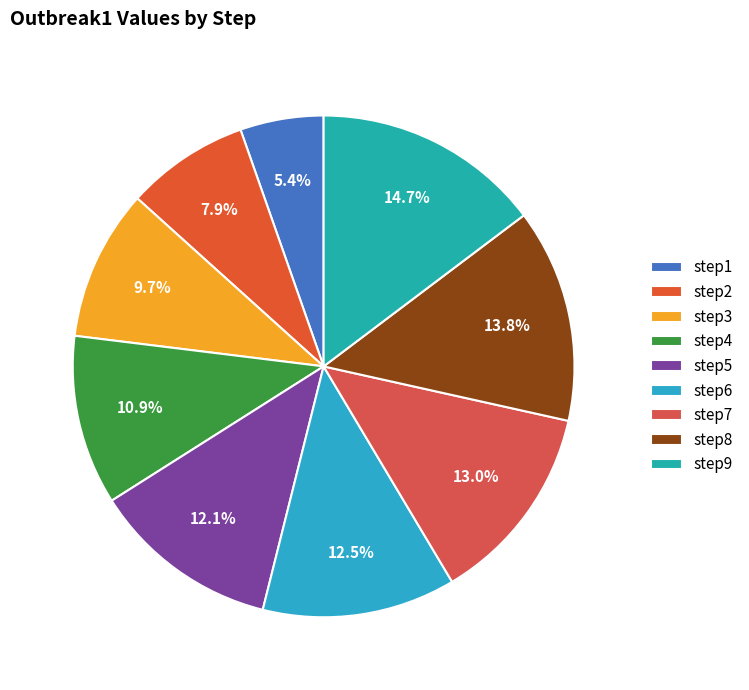

How many slices are in this pie chart?

9